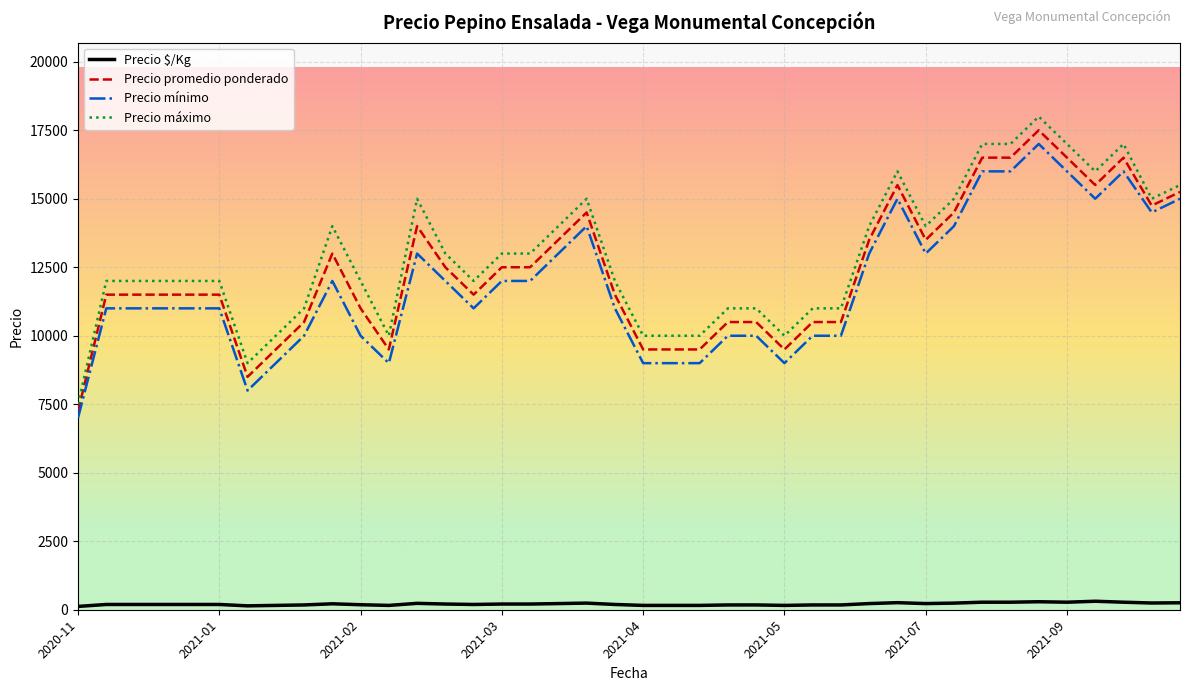

Which series has the largest range (max minus min)?

Precio máximo